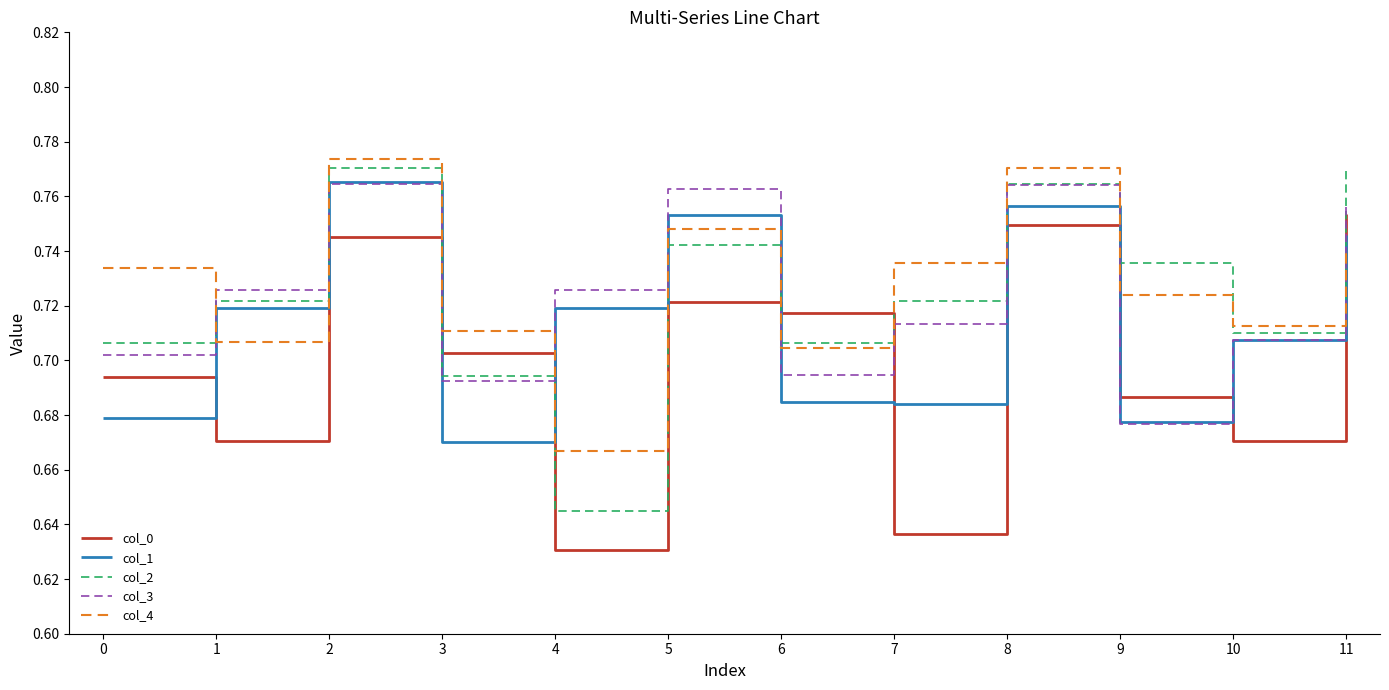

Does the chart have visible grid lines?

No